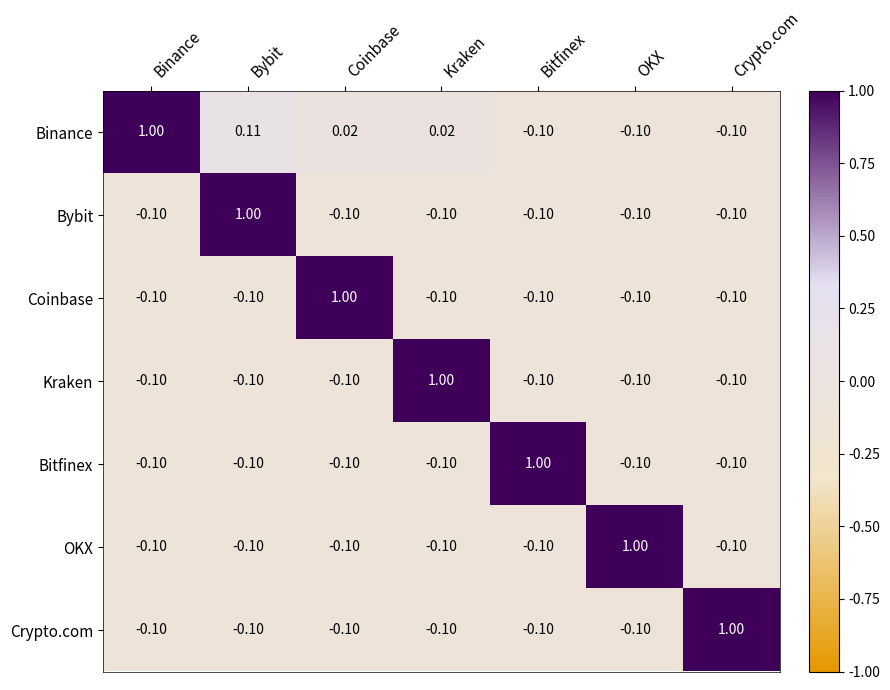

Where does the Coinbase series first go above 0?

Coinbase